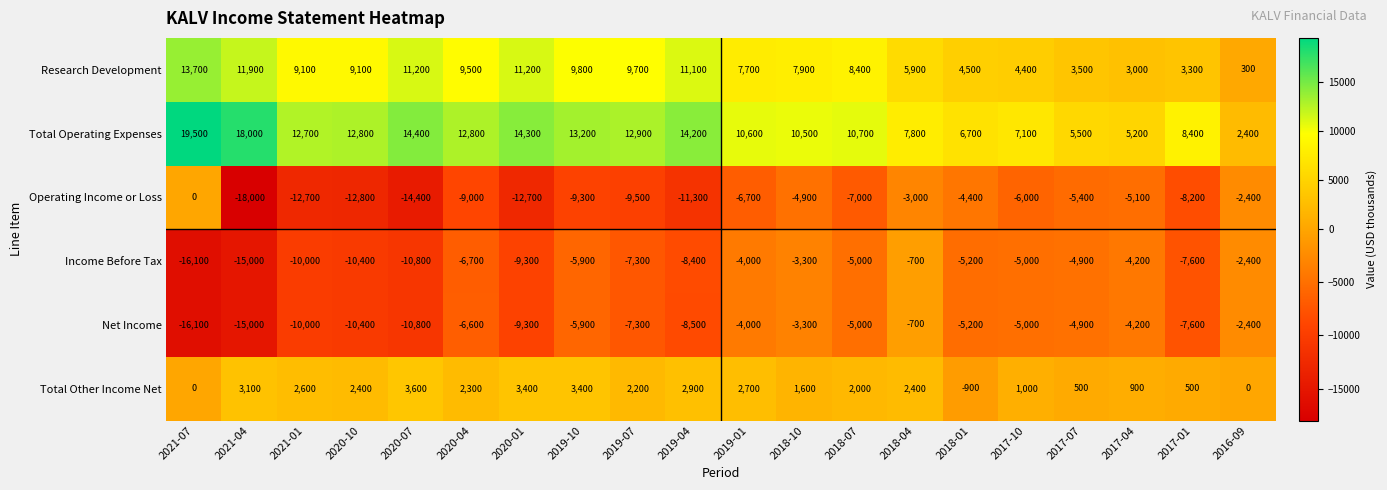

What is the difference between the maximum and minimum values in the Total Operating Expenses series?

17100